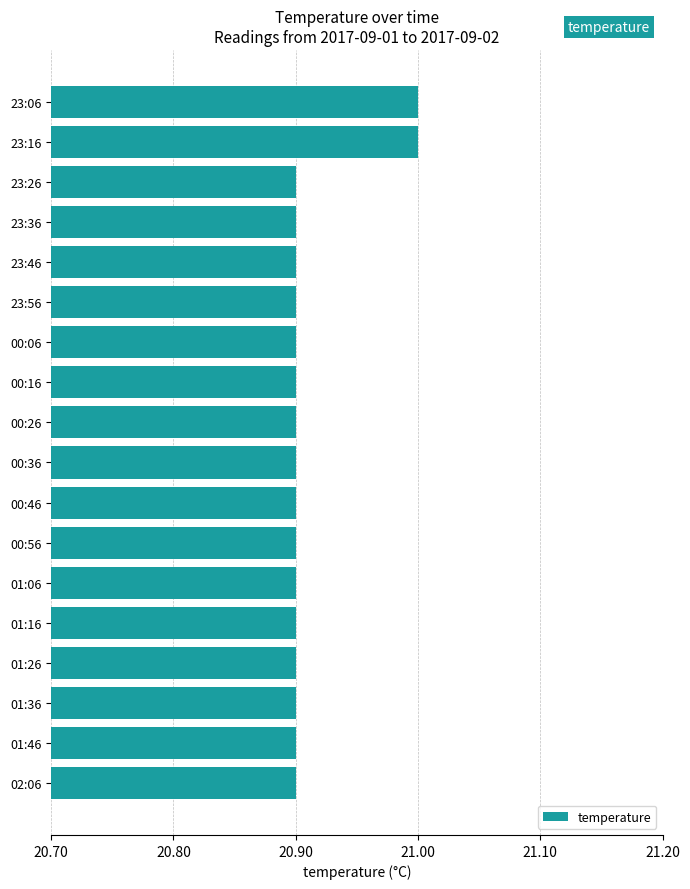

Is it true that the value at 23:36 is 20.9?

True